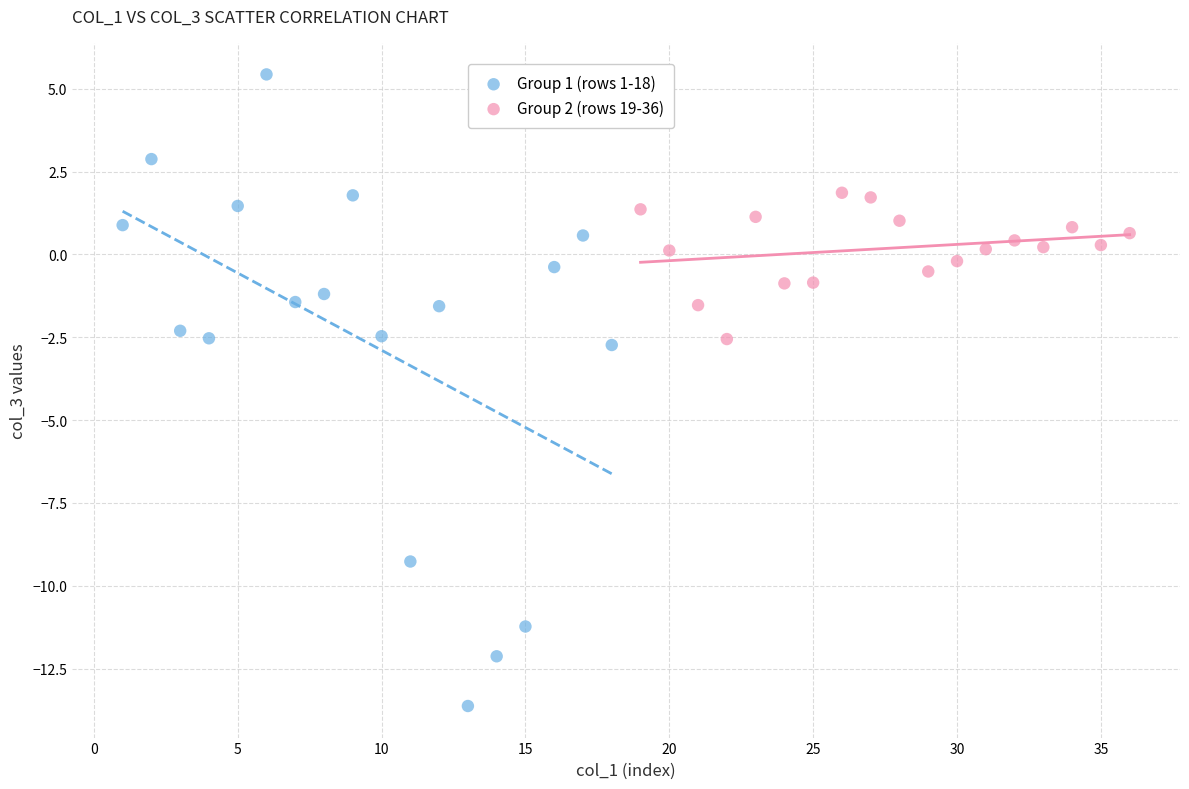

Which series has the largest Y range (max minus min)?

Group 1 (rows 1-18)